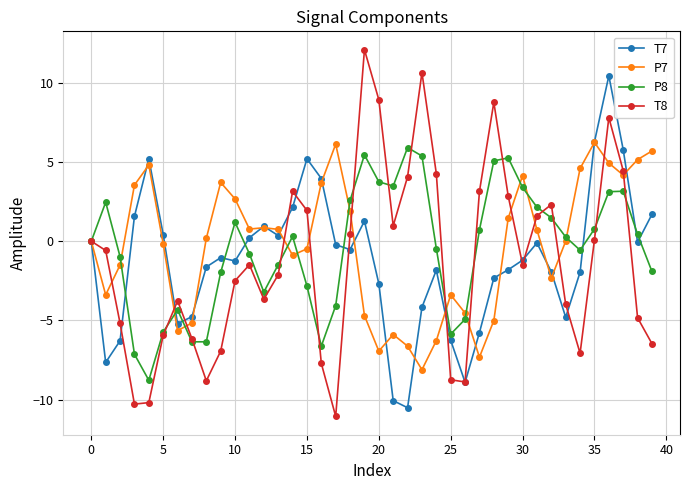

Count the number of data series in this chart.

4